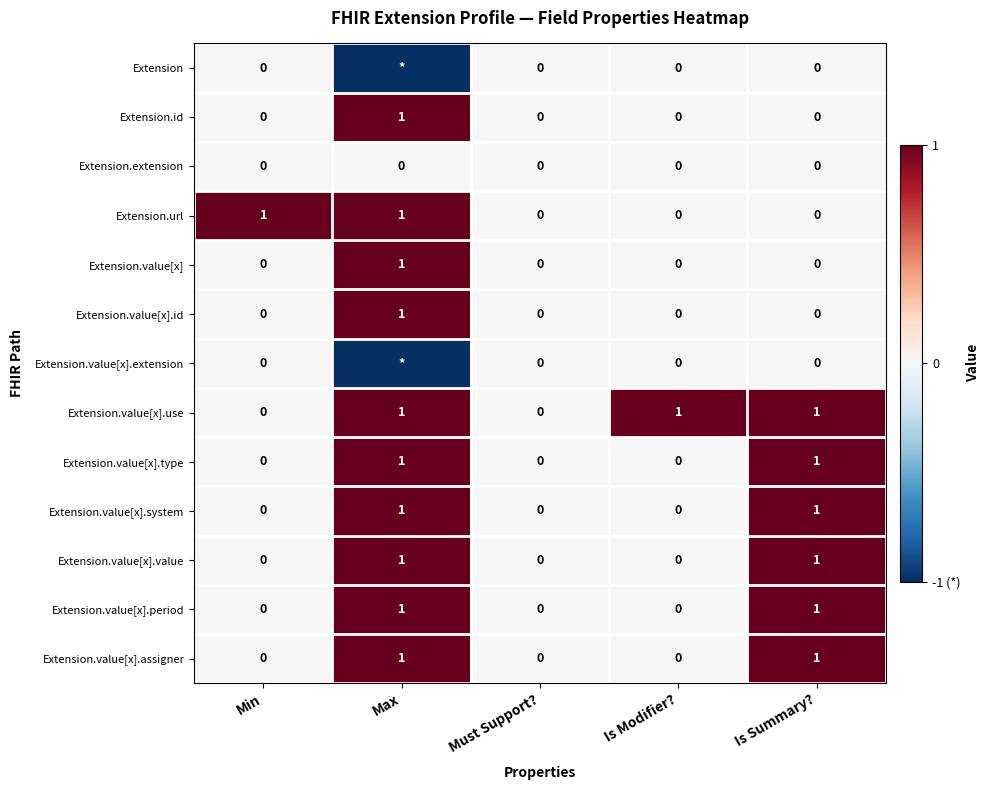

Between Min and Must Support?, which series saw the biggest shift?

Extension.url